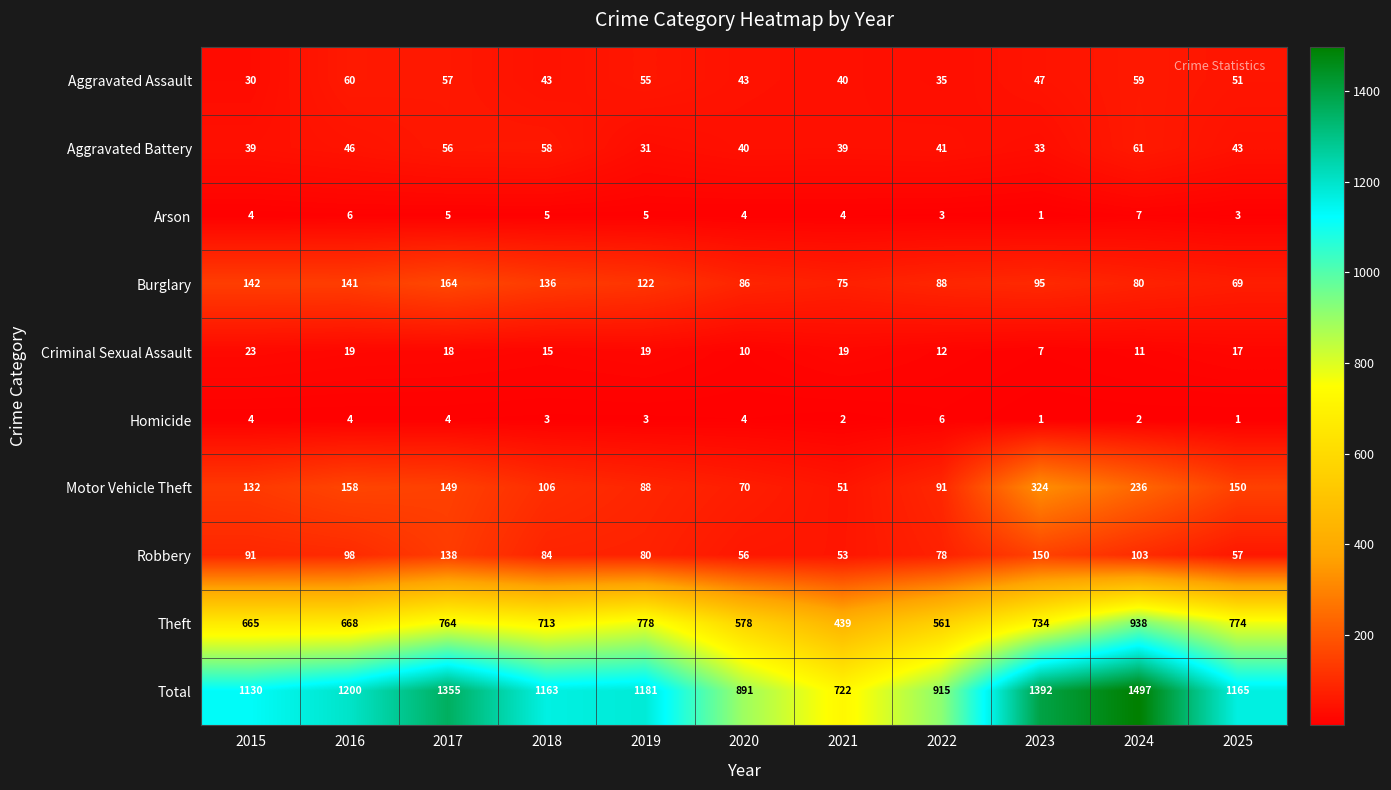

Which category has the highest value in the Burglary series?

2017